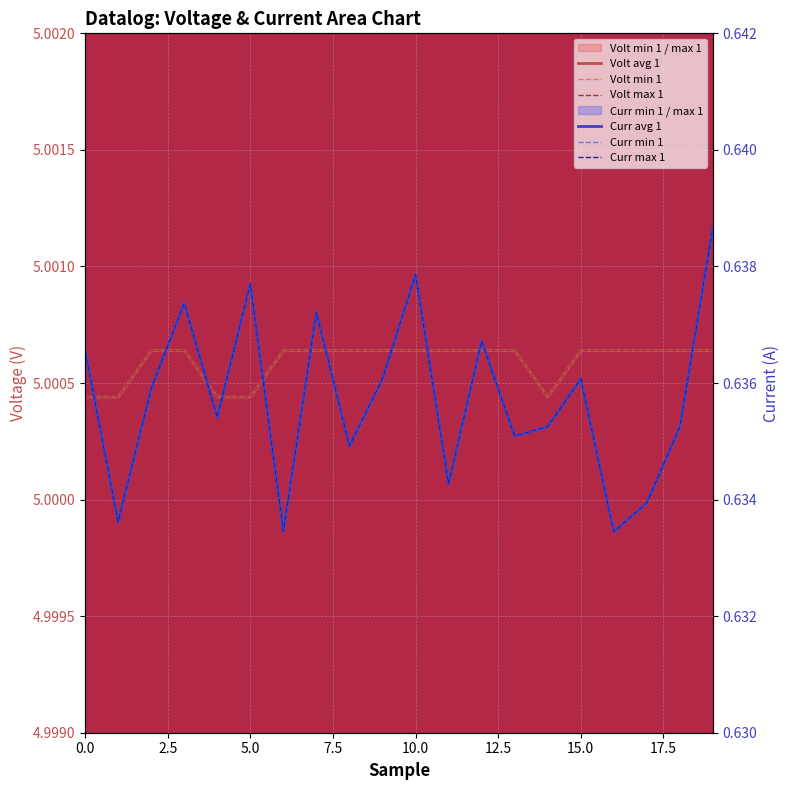

What is the average value of the Curr max 1 series?

0.6